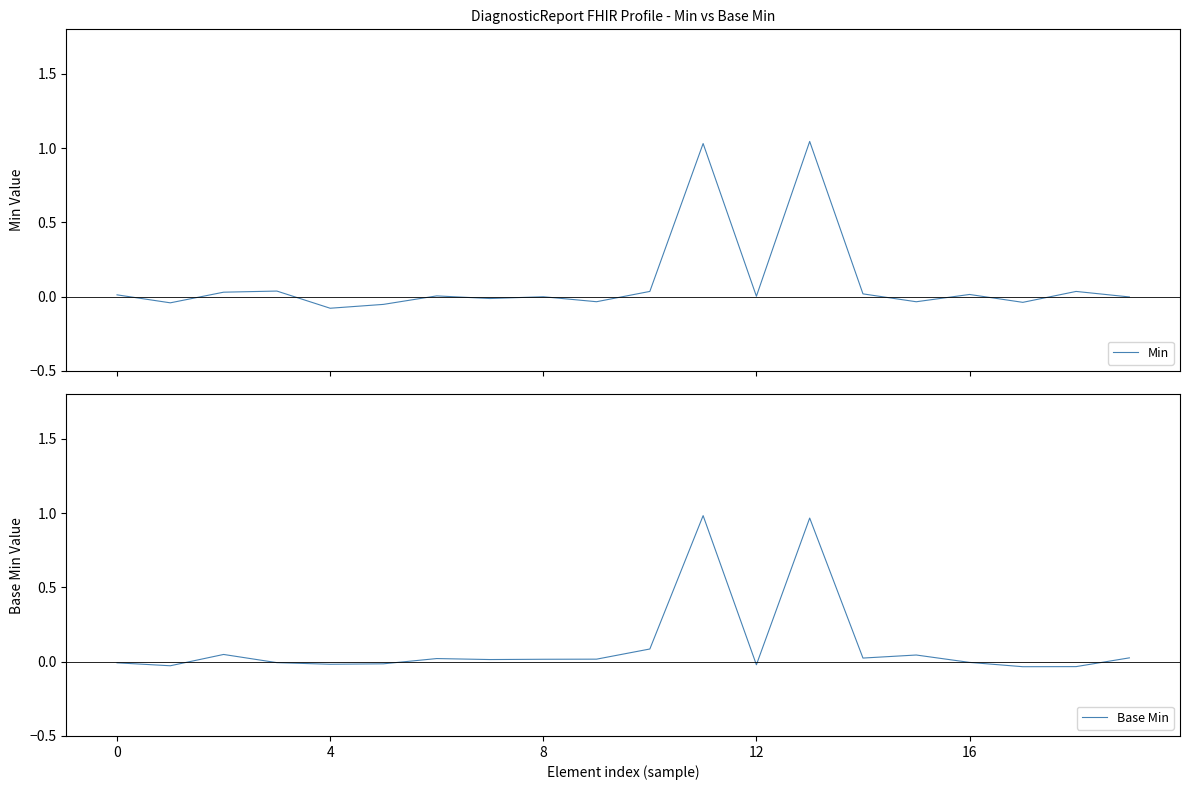

At 18, list the series in order from largest to smallest.

Min, Base Min